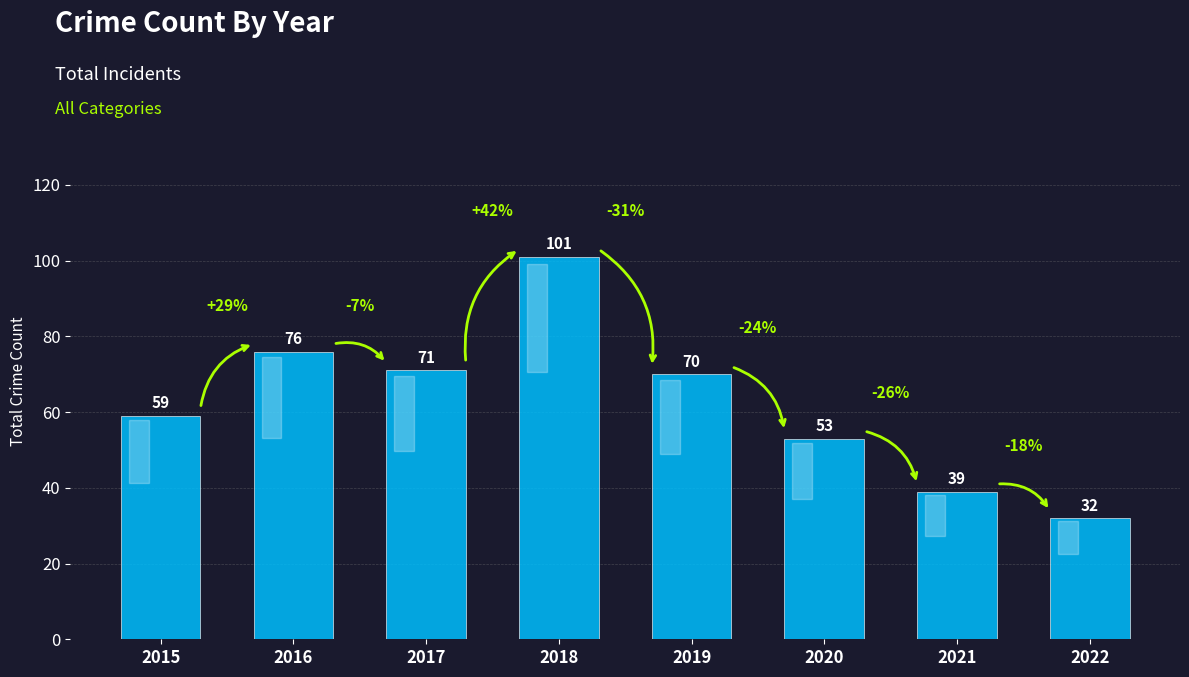

What is the smallest value displayed?

32